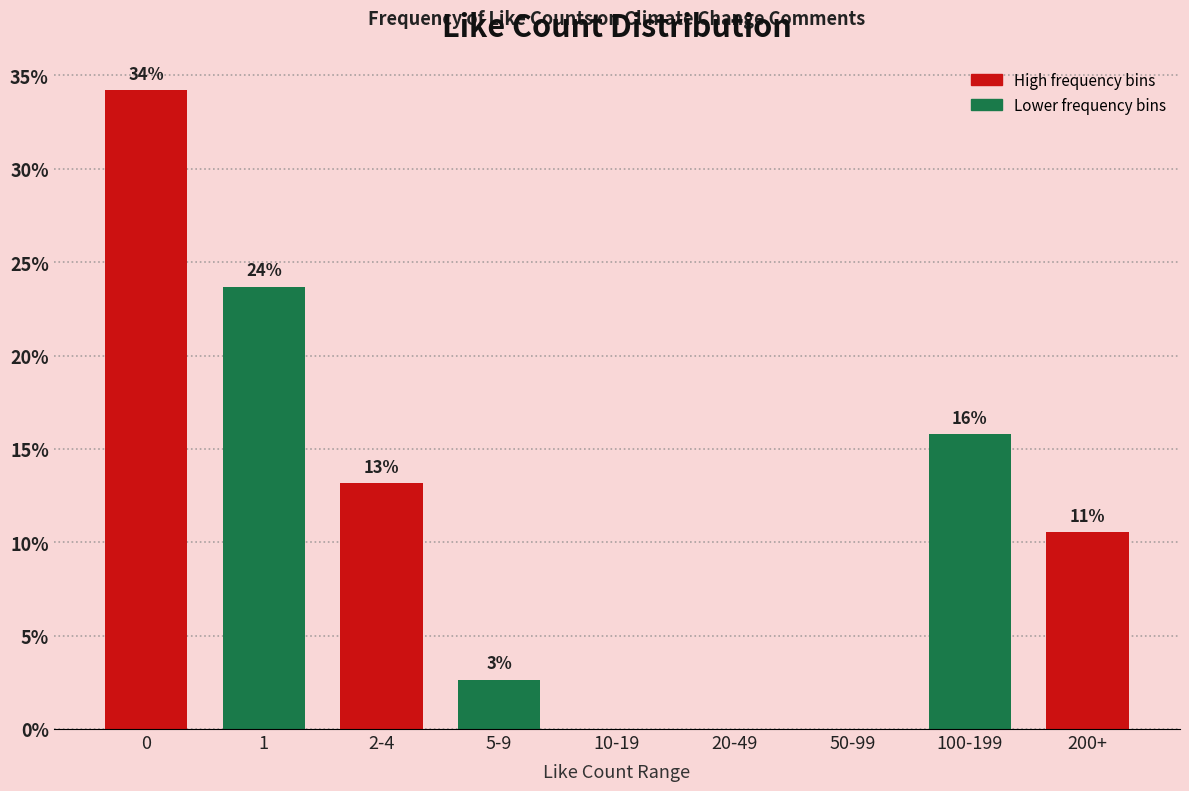

Are the bars horizontal?

No